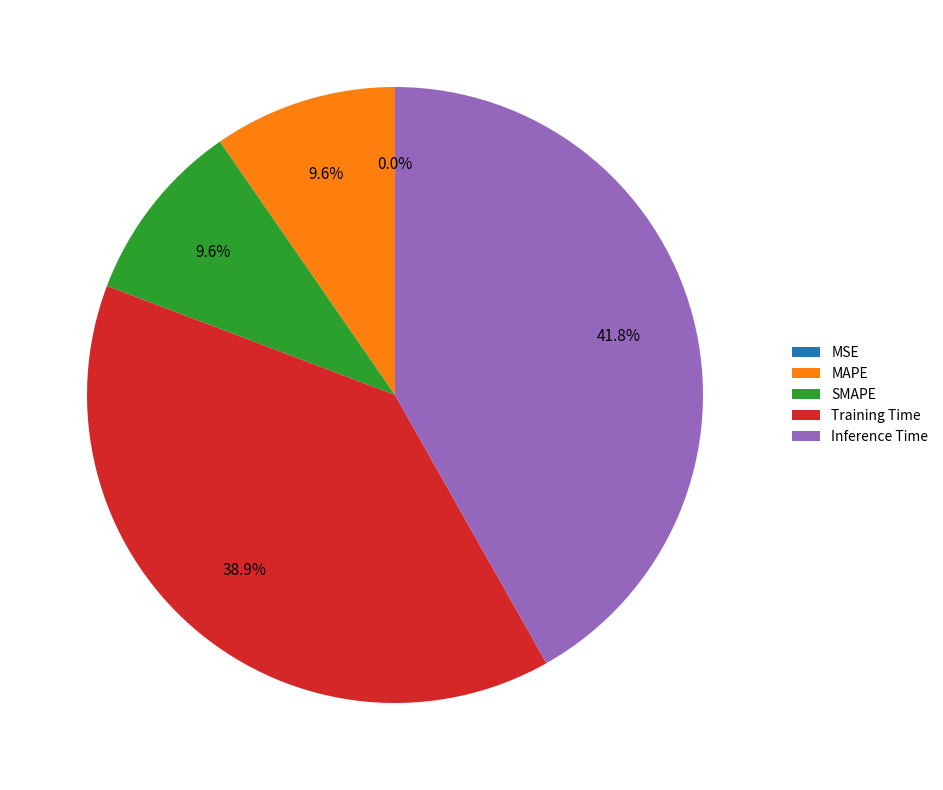

Do Training Time and SMAPE together represent more than half of the pie?

No